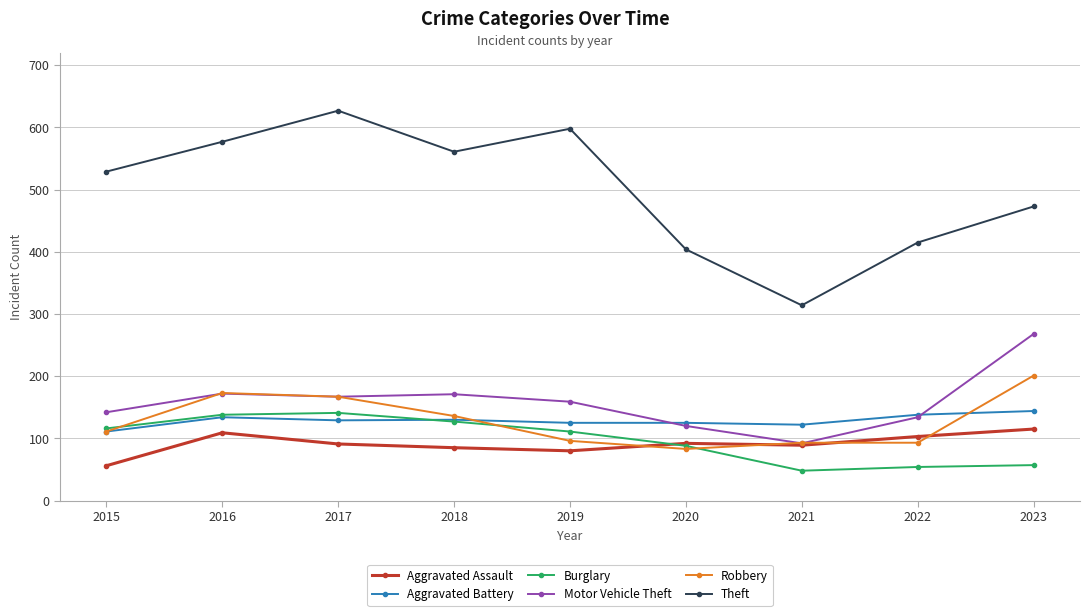

What is the average value of the Robbery series?

128